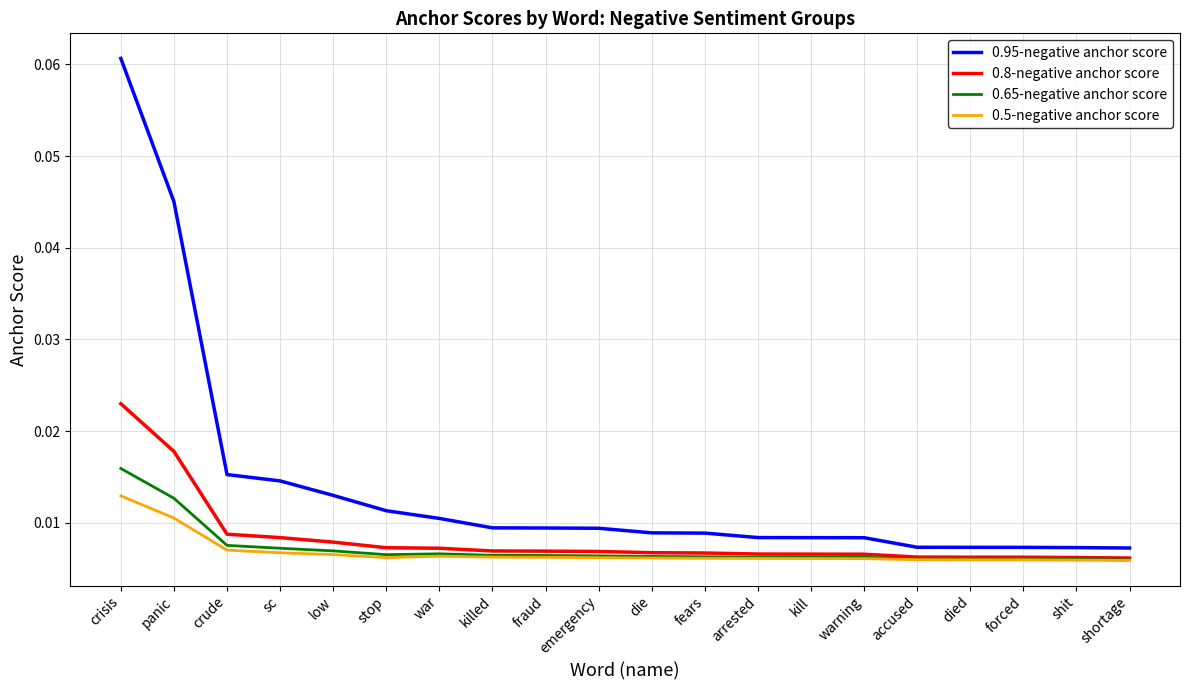

True or false: 0.5-negative anchor score and 0.95-negative anchor score intersect in this chart.

False